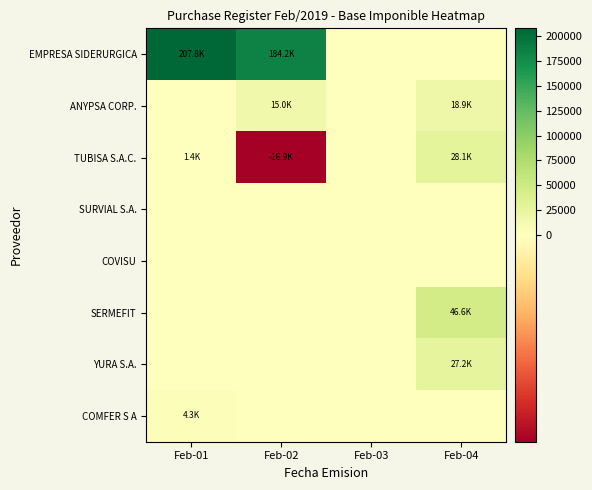

How many categories are shown in the chart?

4